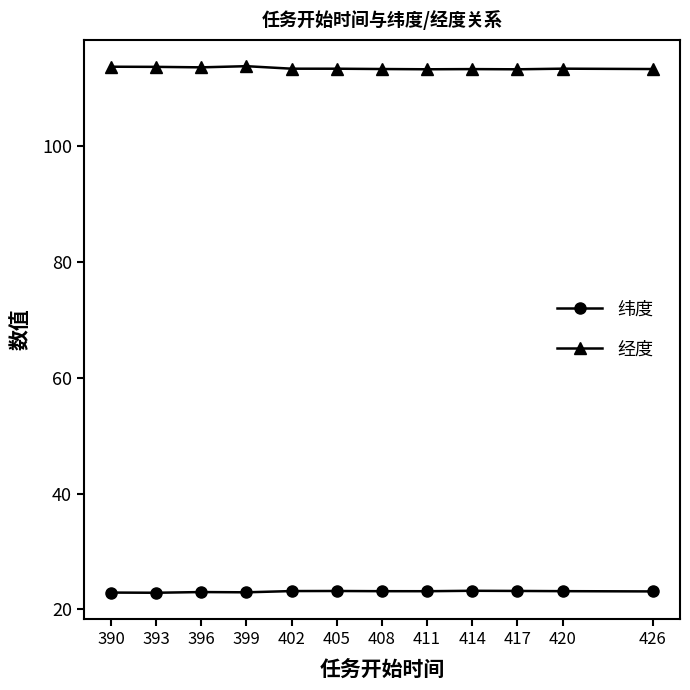

The 纬度 series shows 12.5 at 393. True or false?

False